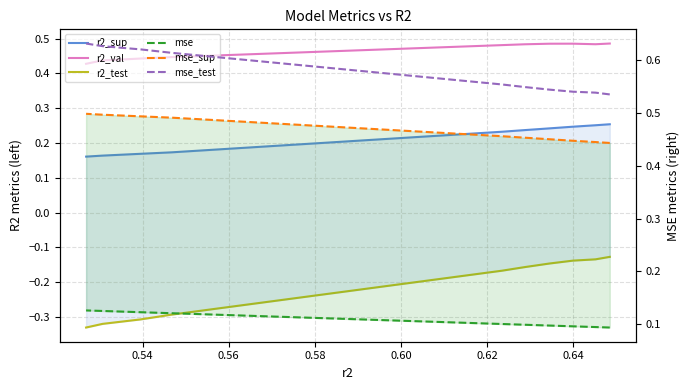

Which series has the largest total across all categories?

mse_test